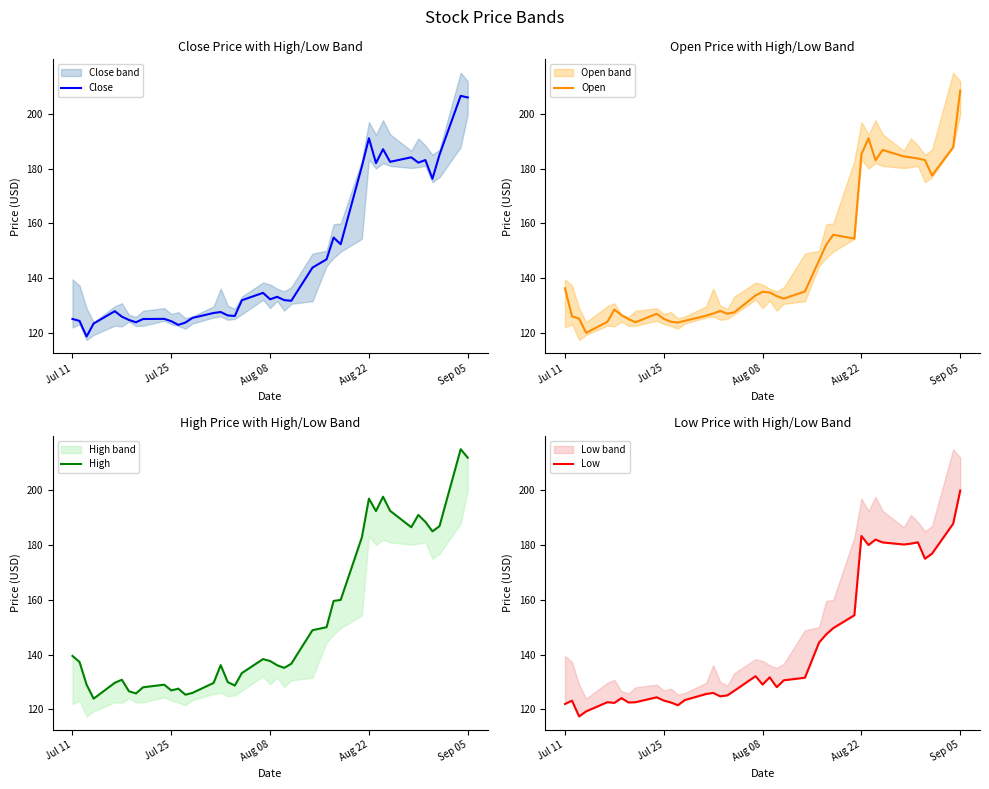

What is the lowest value of the Close series?

118.7